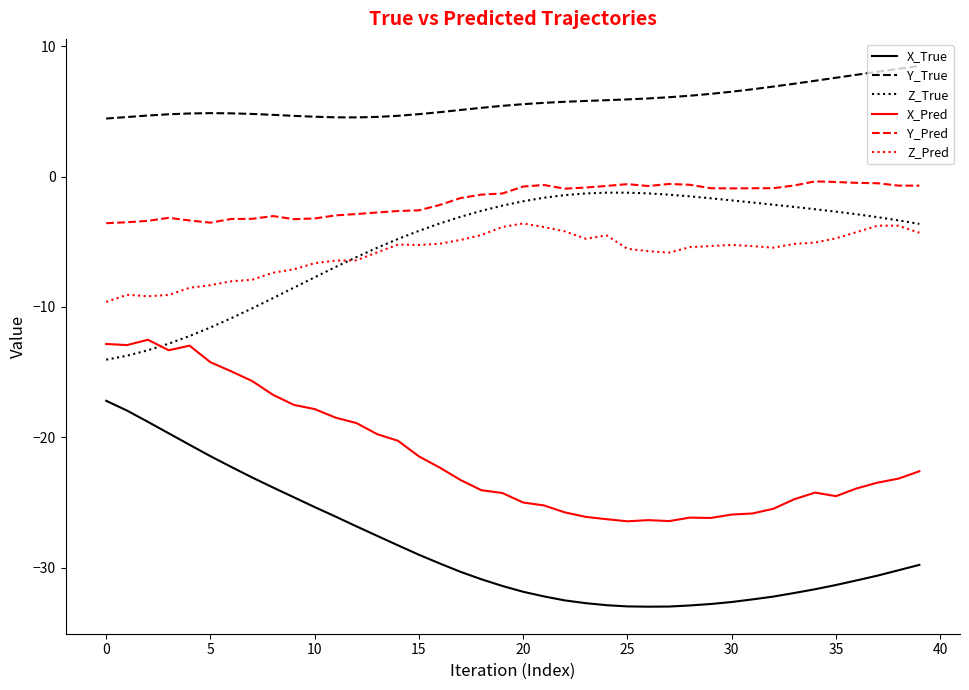

Which series has the largest range (max minus min)?

X_True